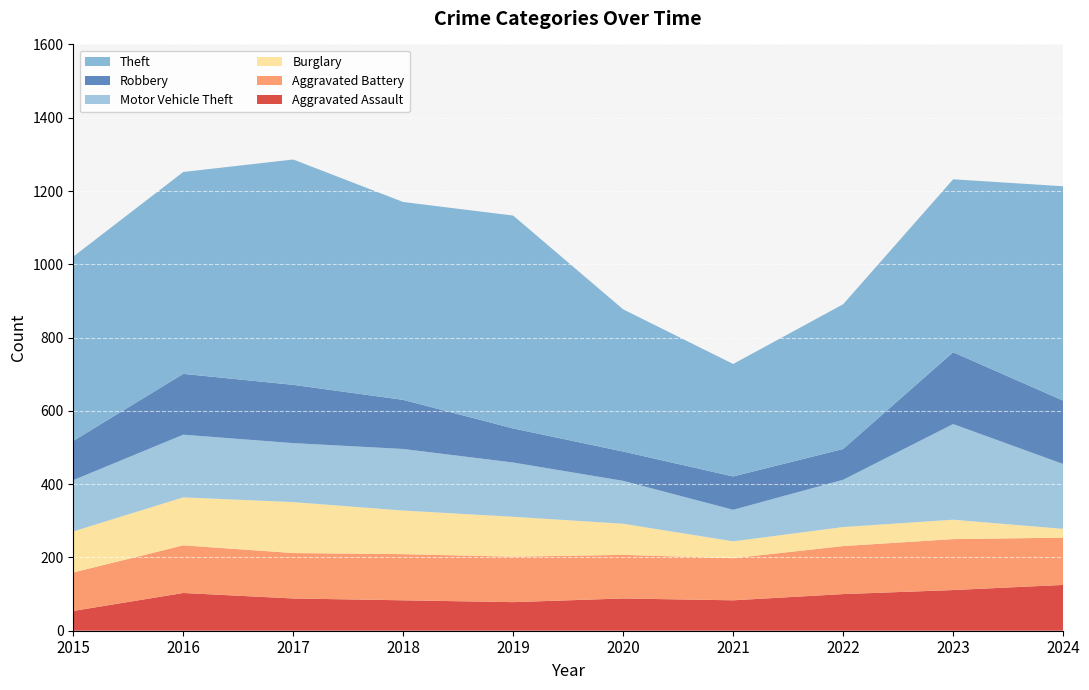

Reading left to right, transcribe all the data shown in this chart.

Aggravated Assault: 2015=54	2016=103	2017=88	2018=83	2019=78	2020=88	2021=83	2022=100	2023=111	2024=125
Aggravated Battery: 2015=105	2016=130	2017=124	2018=126	2019=124	2020=119	2021=115	2022=131	2023=139	2024=129
Burglary: 2015=112	2016=131	2017=139	2018=119	2019=109	2020=85	2021=46	2022=52	2023=53	2024=24
Motor Vehicle Theft: 2015=140	2016=171	2017=161	2018=168	2019=148	2020=117	2021=86	2022=129	2023=261	2024=177
Robbery: 2015=107	2016=166	2017=159	2018=134	2019=93	2020=80	2021=91	2022=84	2023=196	2024=173
Theft: 2015=503	2016=551	2017=615	2018=540	2019=581	2020=388	2021=307	2022=395	2023=472	2024=585